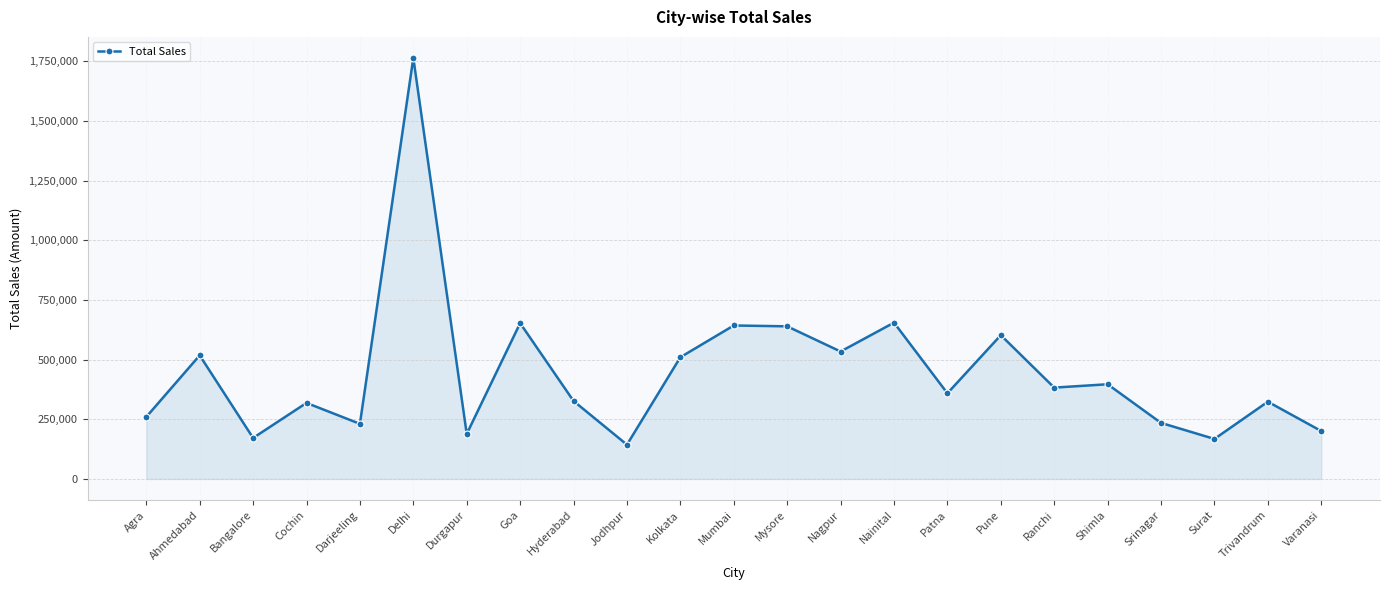

True or false: the data shows 36313 at Jodhpur.

False